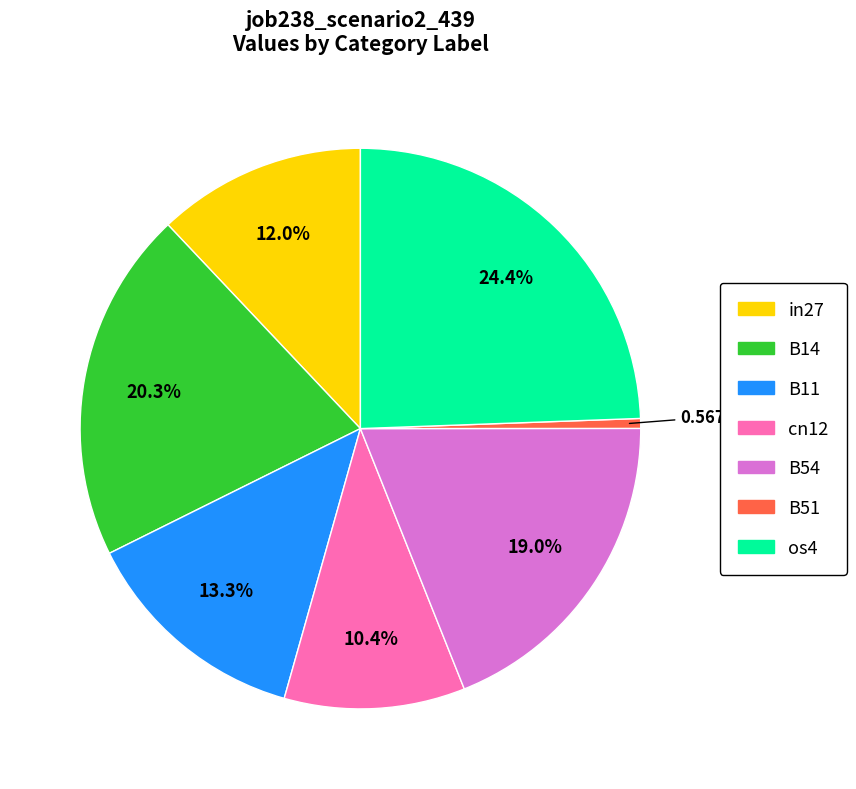

What percentage is the os4 slice, to the nearest percent?

24%